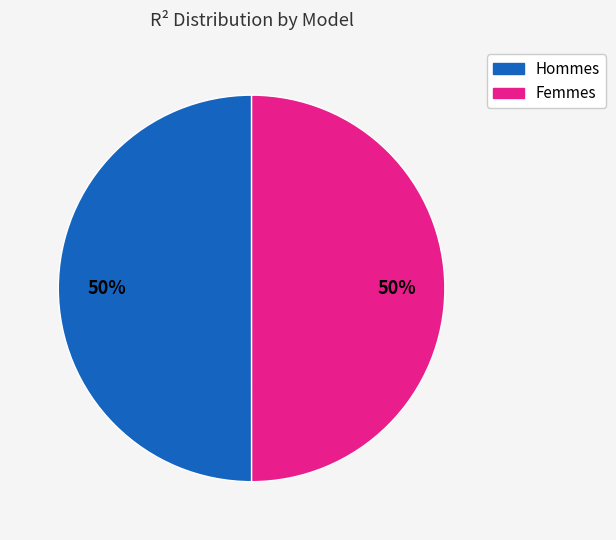

To the nearest percent, what is the average slice percentage?

50%